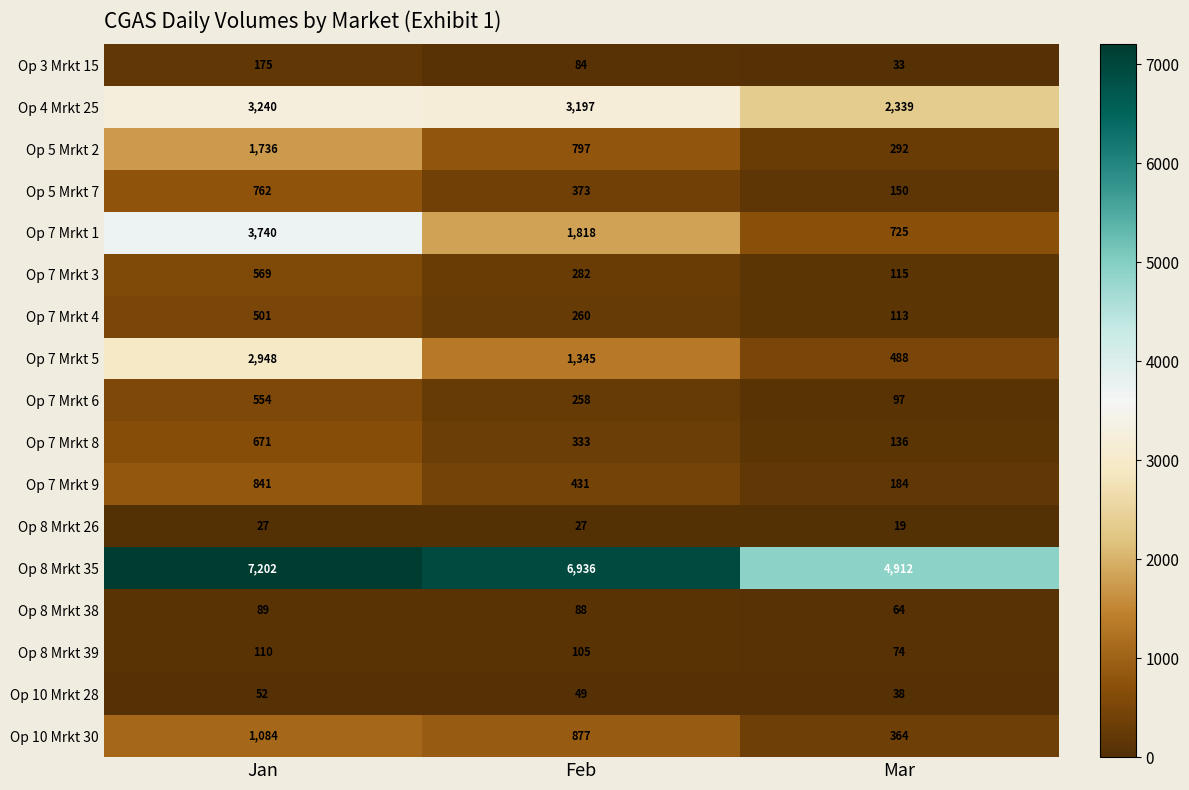

Which series changed the most between Feb and Mar?

Op 8 Mrkt 35